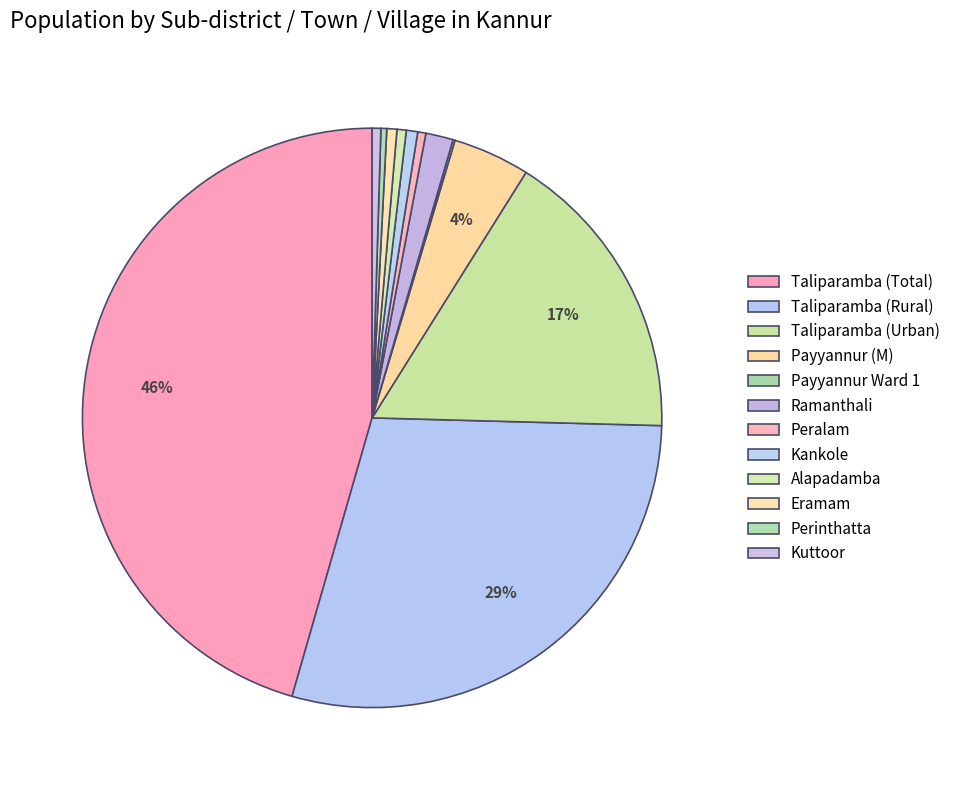

Is there any slice that represents more than half of the pie?

No